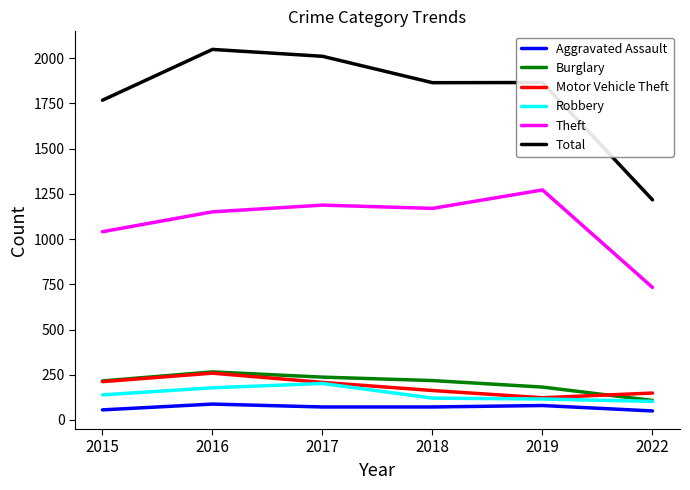

What is the highest value of the Aggravated Assault series?

88